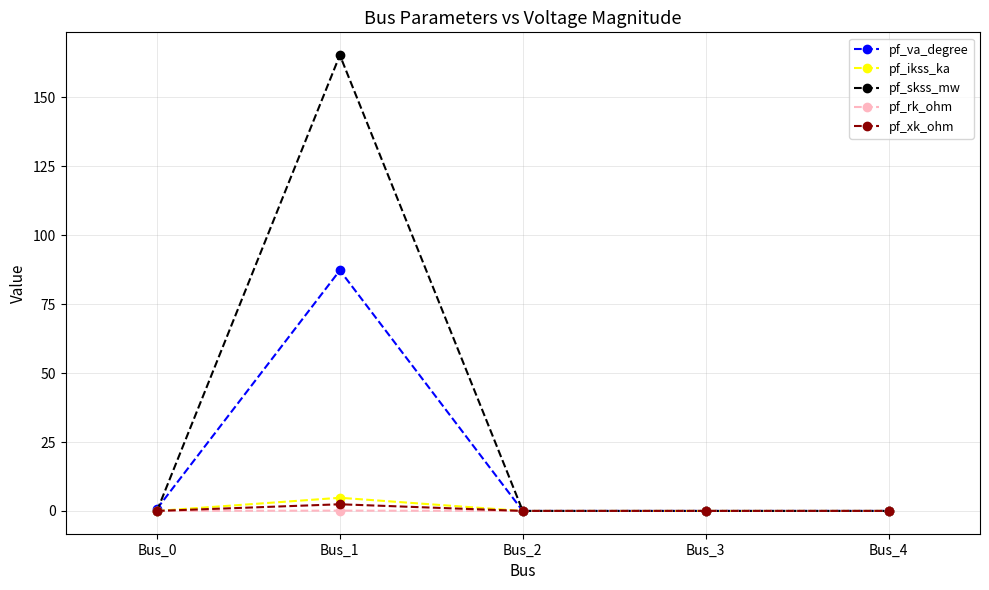

At which category does pf_ikss_ka reach its first local peak?

Bus_1